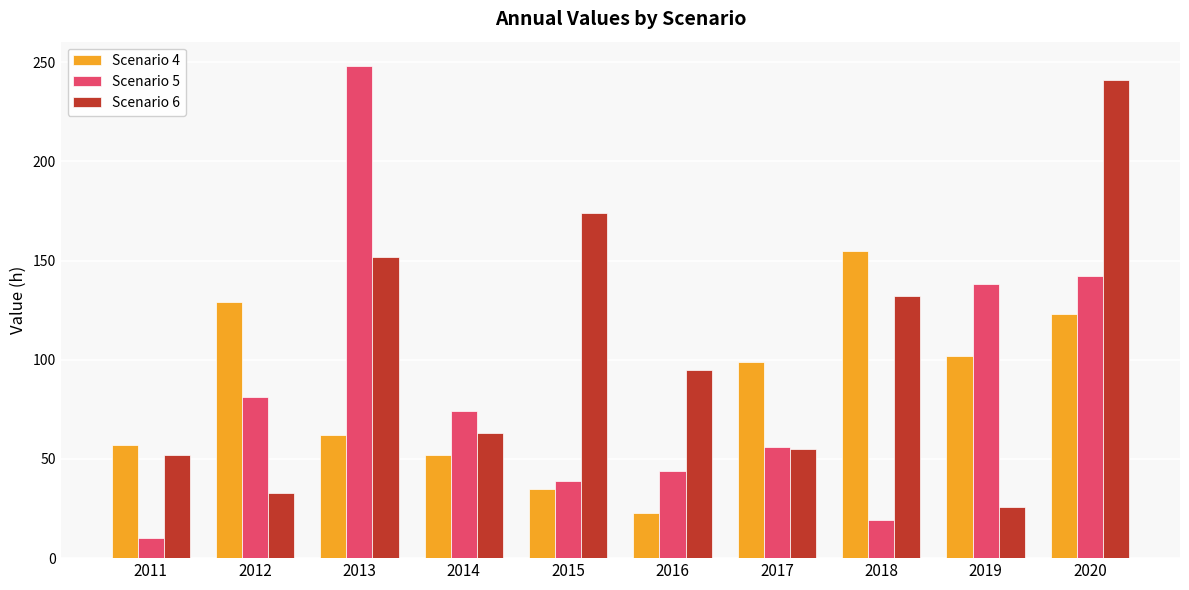

What value does the Scenario 6 series have at 2013?

152